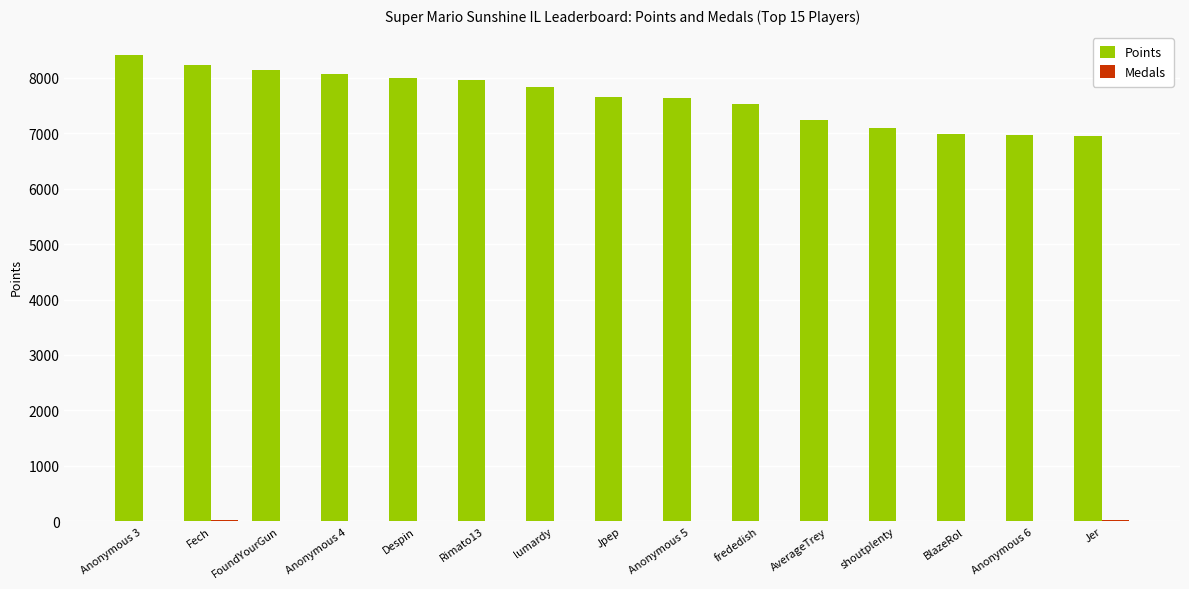

What is the difference between the Points values at Anonymous 3 and Jpep?

759